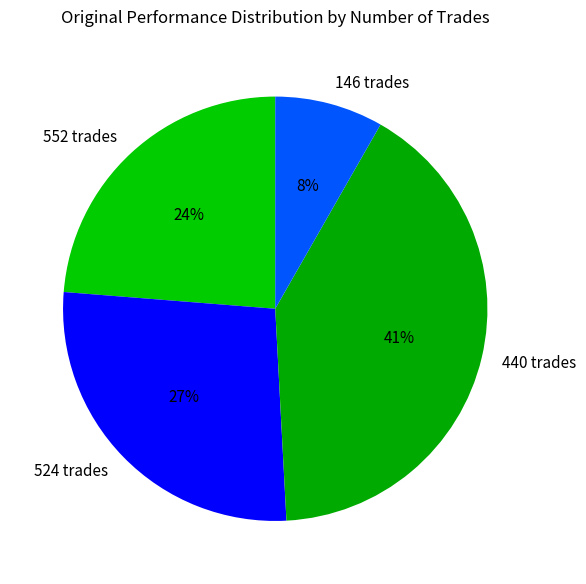

How many segments does this pie chart have?

4